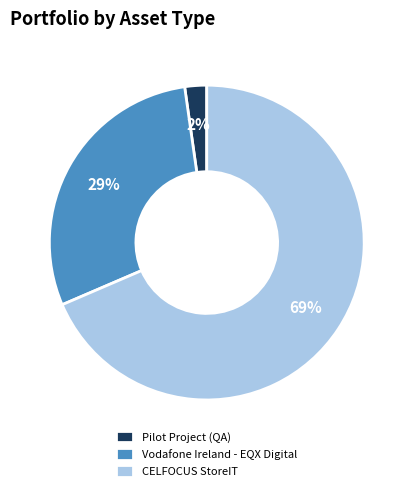

To the nearest percent, what percentage of the pie is CELFOCUS StoreIT?

69%